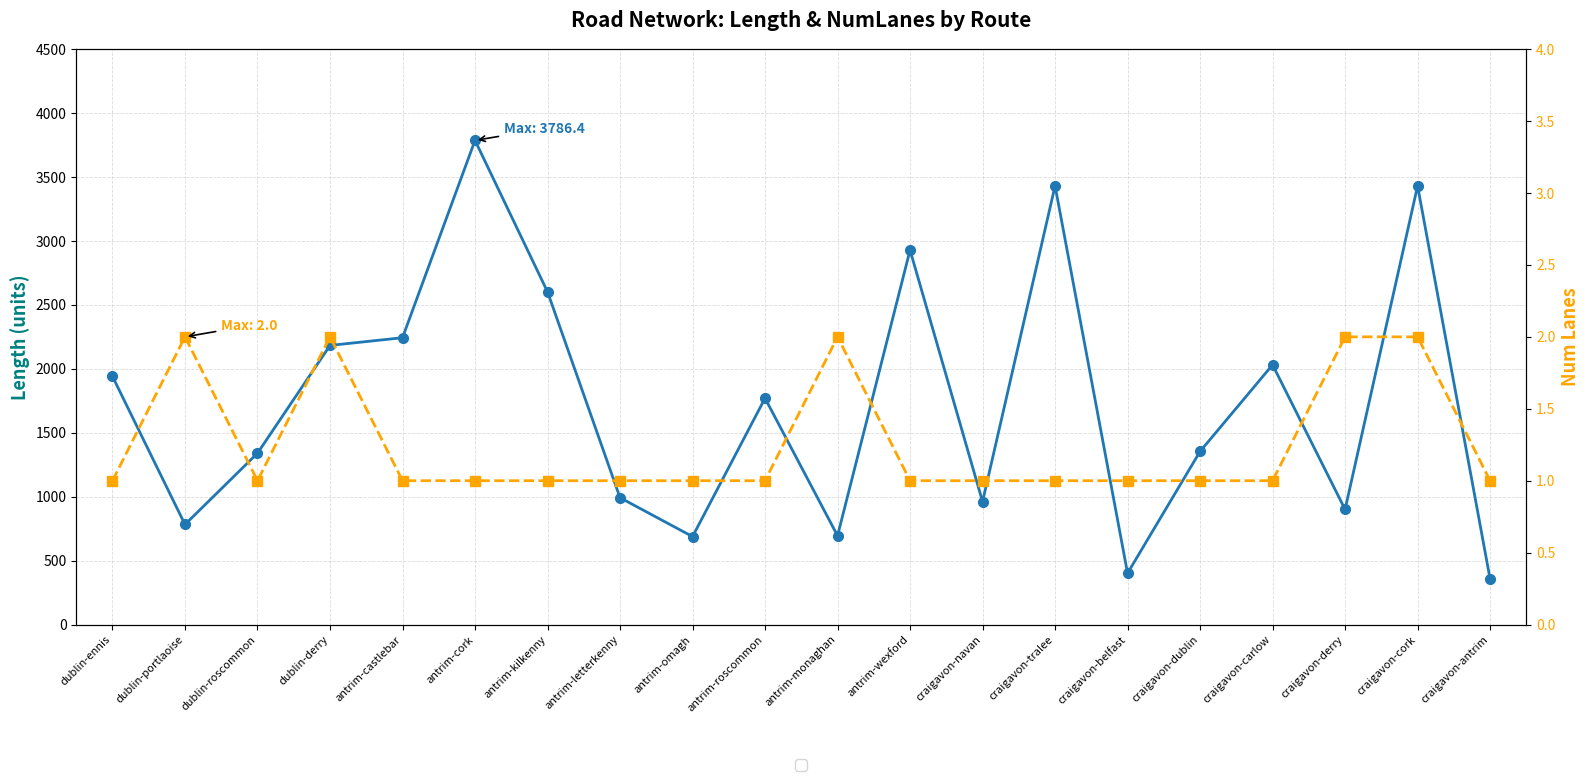

True or false: Avg Length by From and Avg NumLanes by From cross at least once.

False